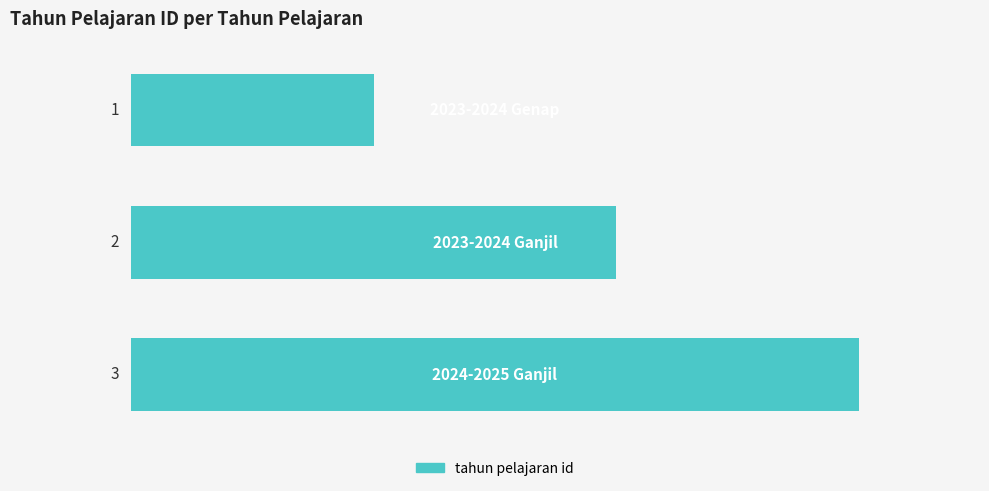

What is the maximum value shown in the chart?

3